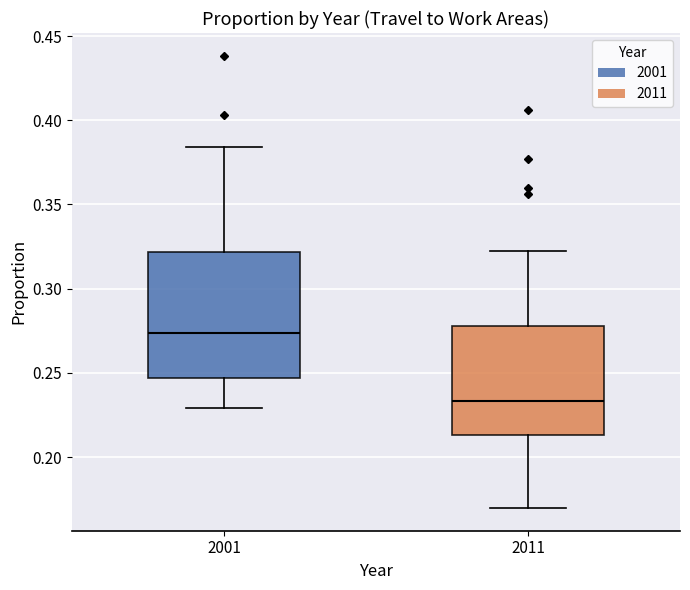

Which box is the tallest, from its lower edge to its upper edge?

2001